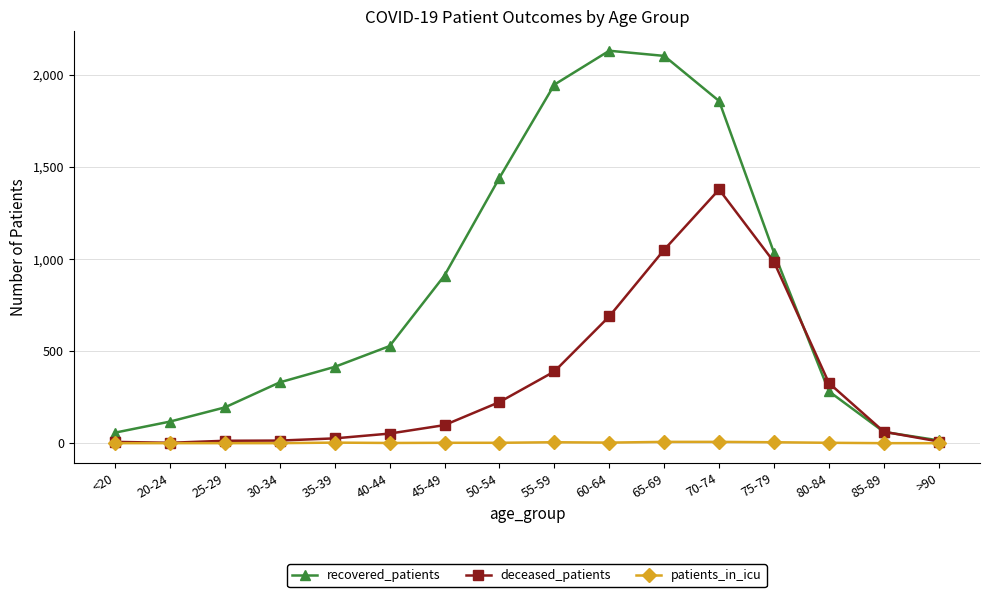

List the series in order of their peak value, highest first.

recovered_patients, deceased_patients, patients_in_icu